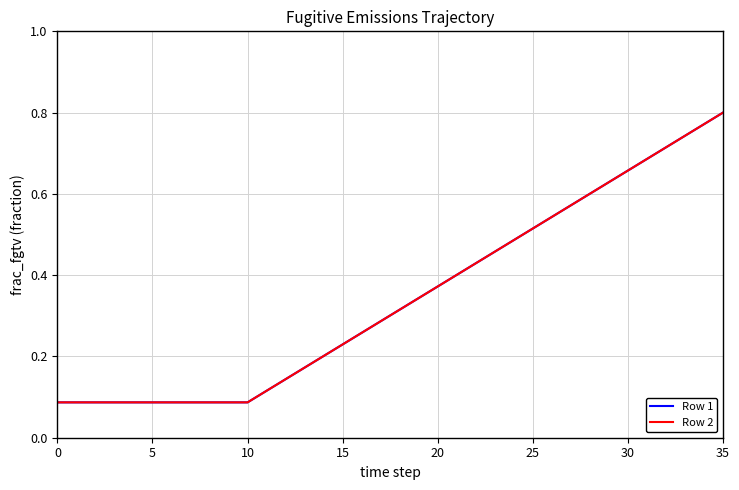

How many lines are shown in the chart?

2